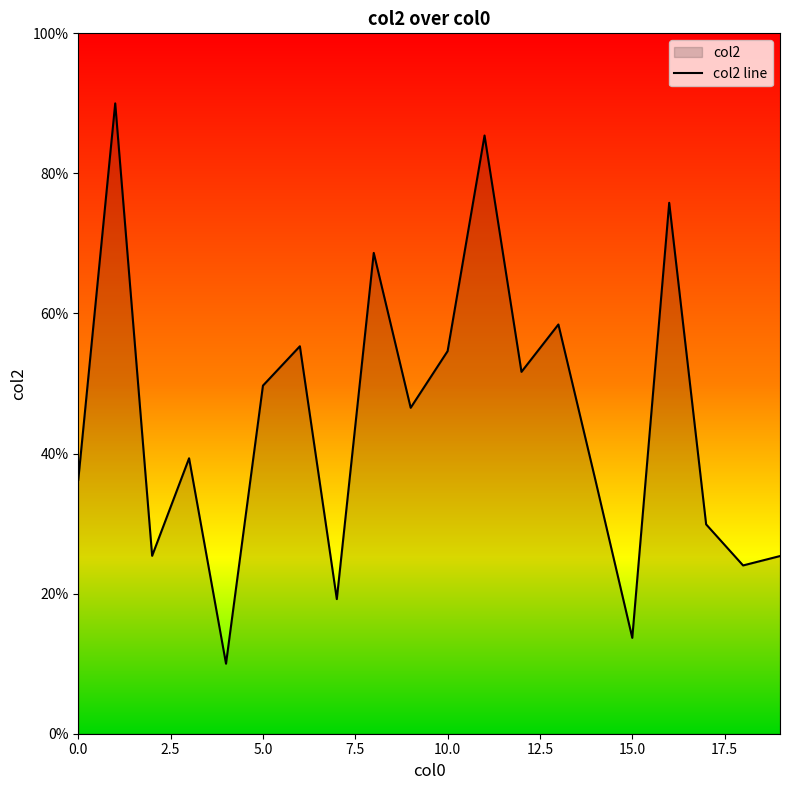

What is the value of the 17th point from the left?

75.8